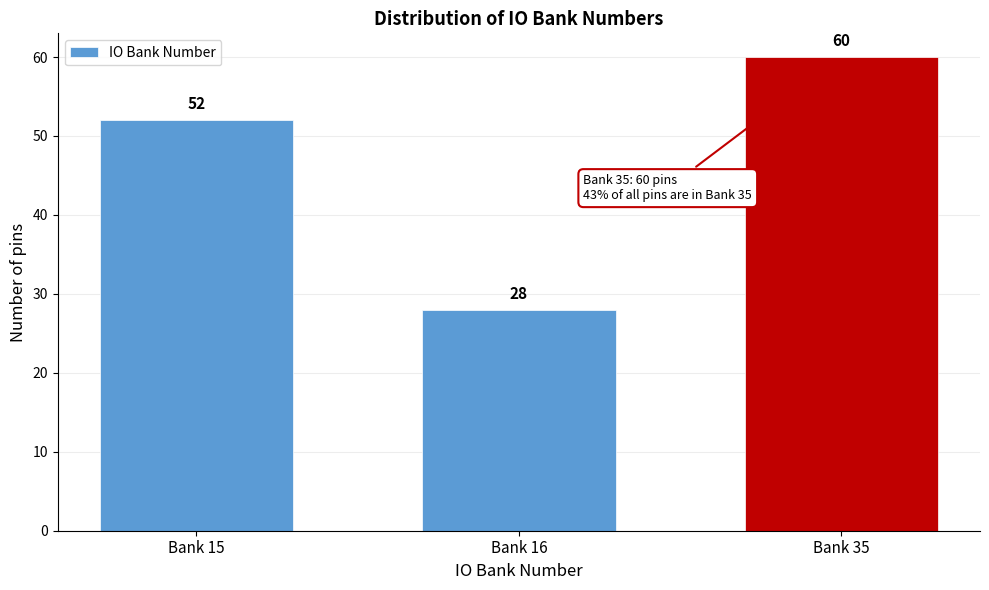

Reading left to right, transcribe all the data shown in this chart.

52	28	60